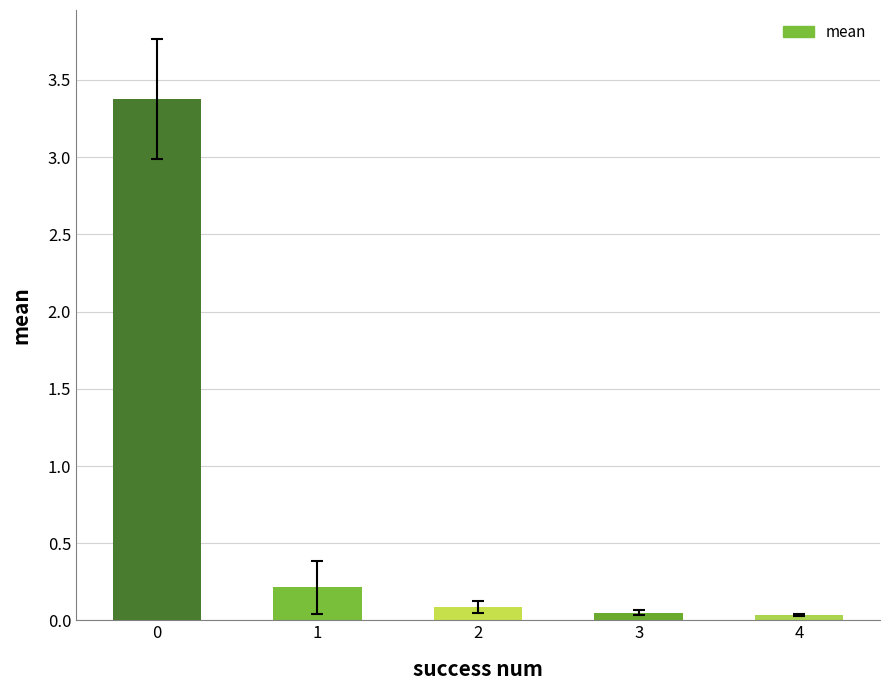

True or false: the data shows 0.1 at 3.

True